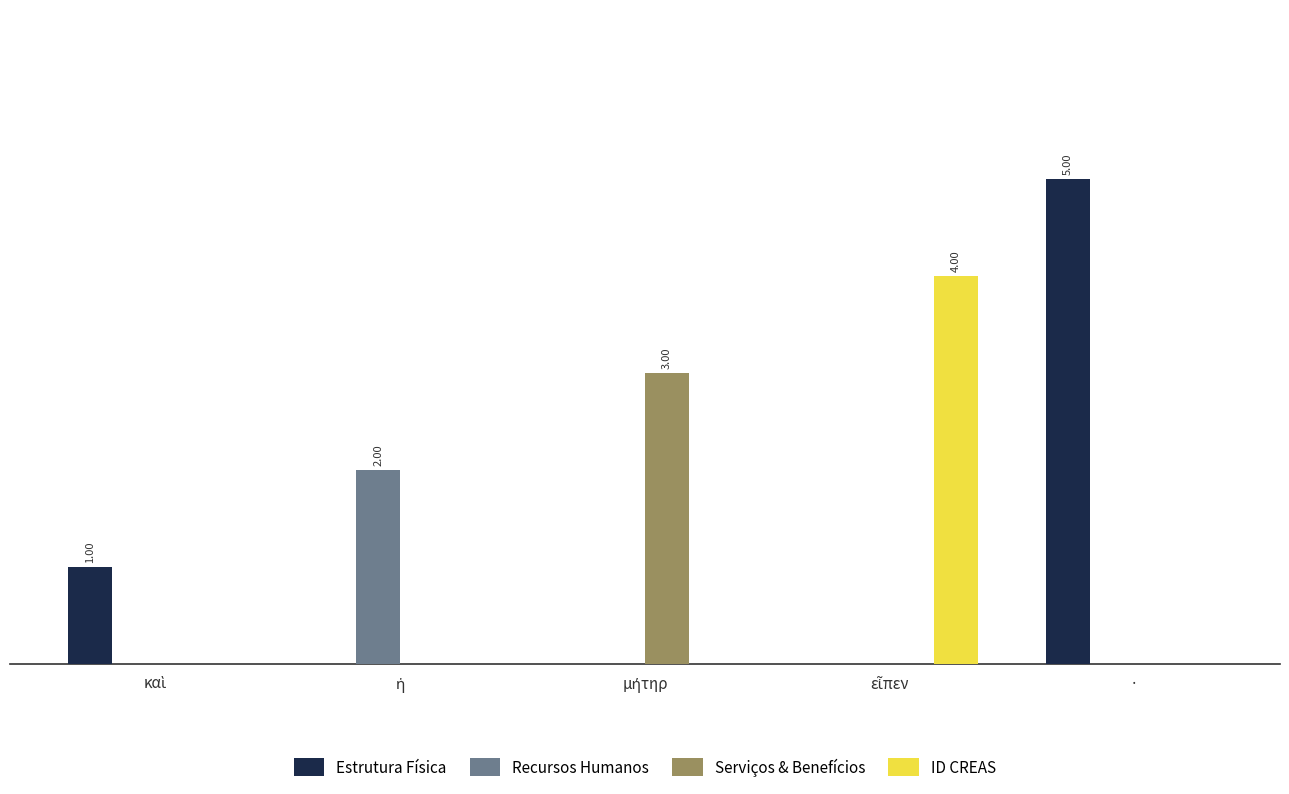

True or false: Serviços & Benefícios has a value of 0 at ·.

True